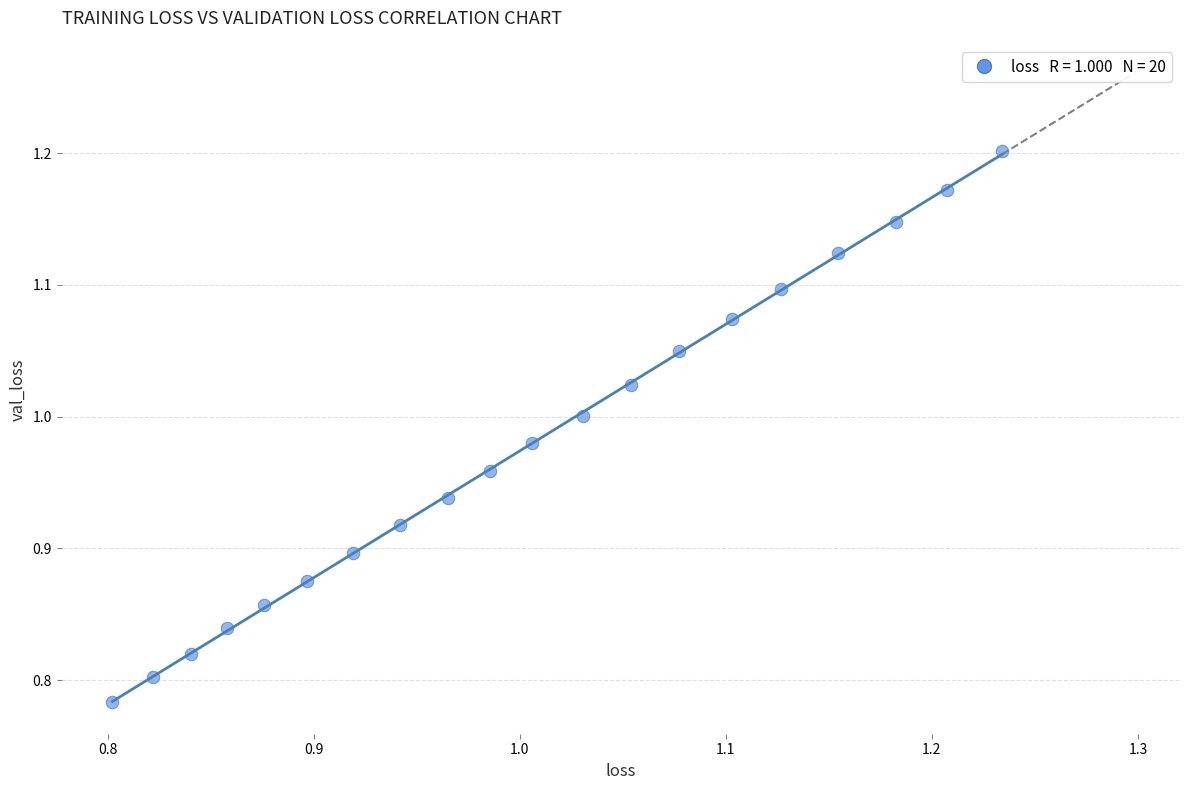

What is the range of X values (max minus min)?

0.4